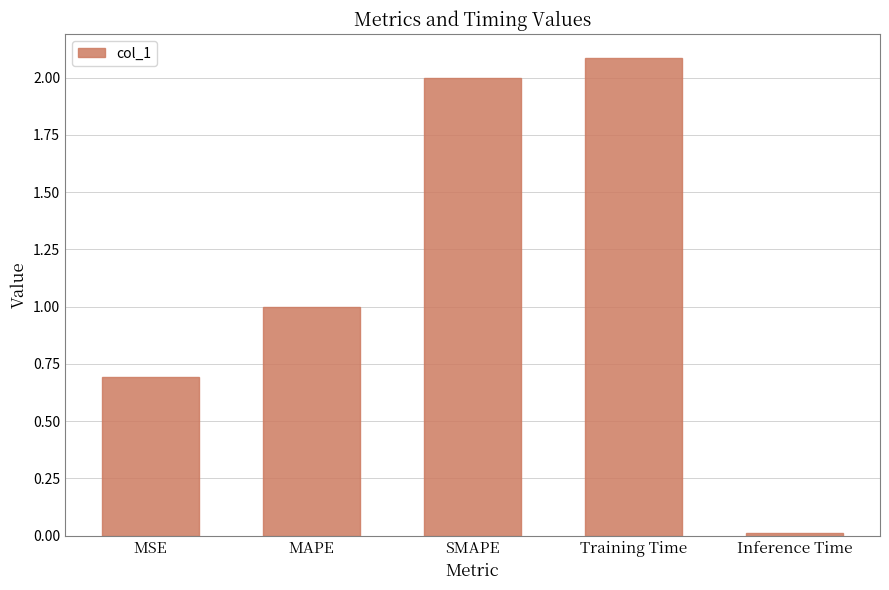

What is the ratio of the value at MAPE to the value at Training Time?

0.5